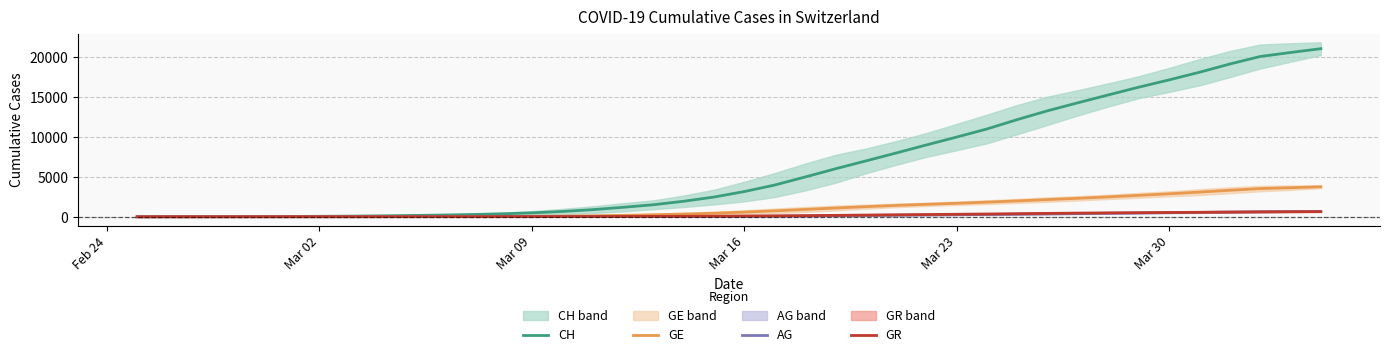

What is the sum of all CH values?

261409.3